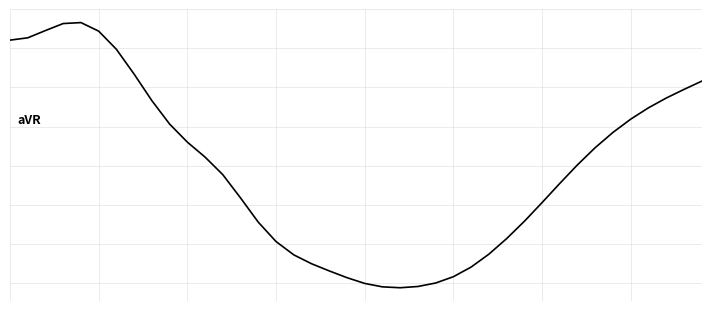

Does the chart have visible grid lines?

Yes